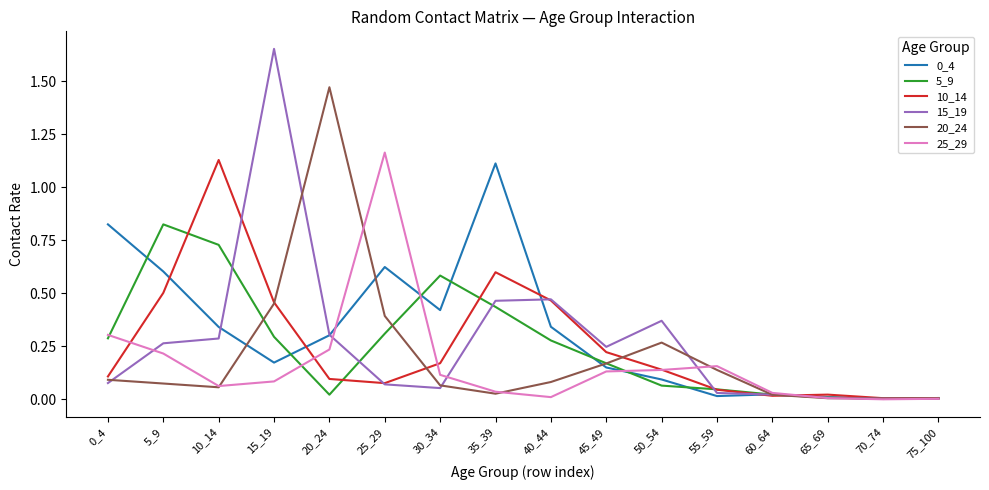

Which series has the largest range (max minus min)?

15_19